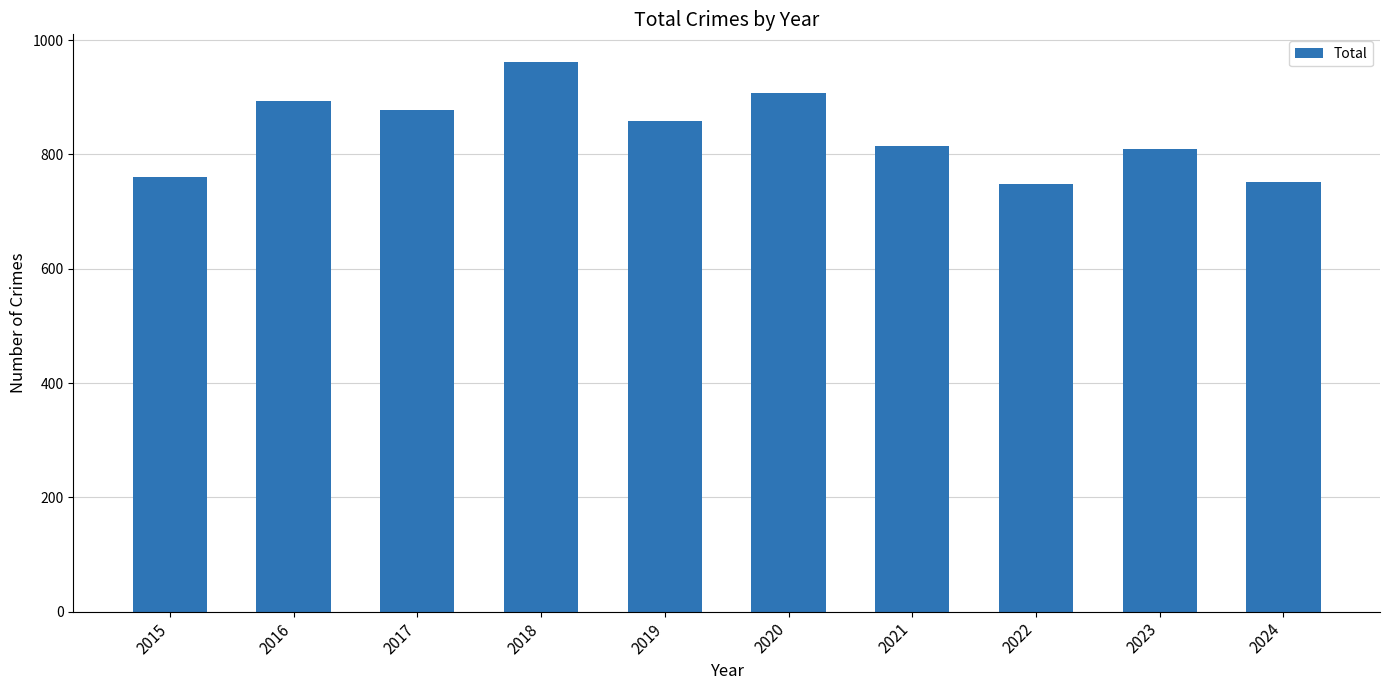

True or false: the data shows 859 at 2019.

True